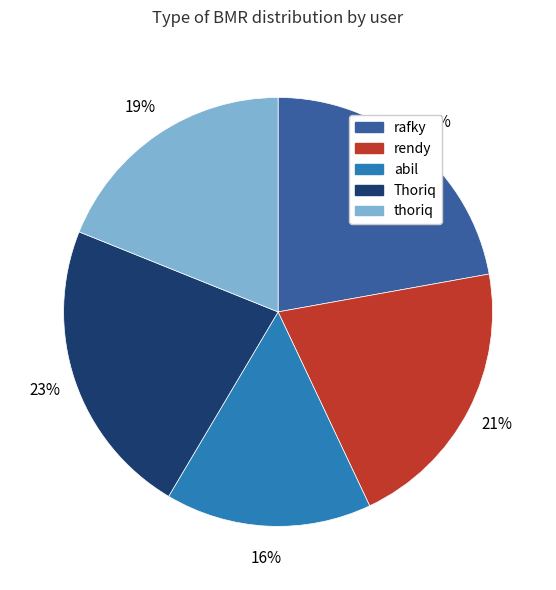

Is Thoriq the majority of the pie?

No